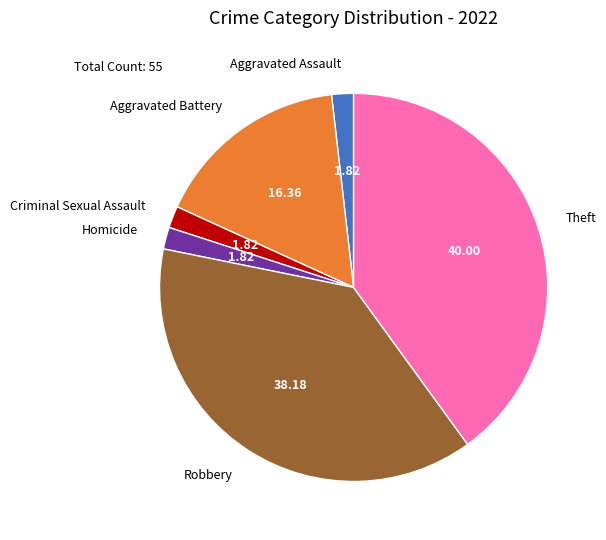

Is there any slice that represents more than half of the pie?

No